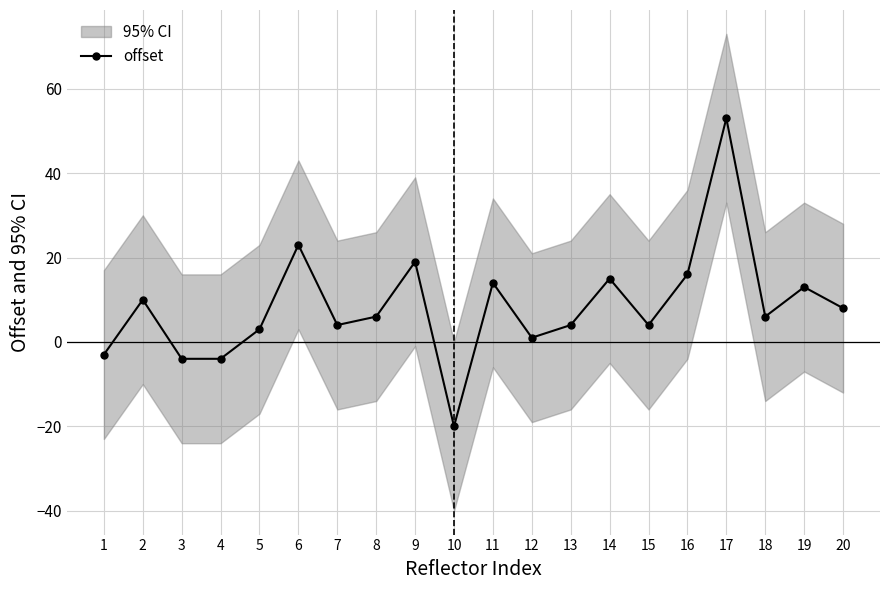

What is the average value?

8